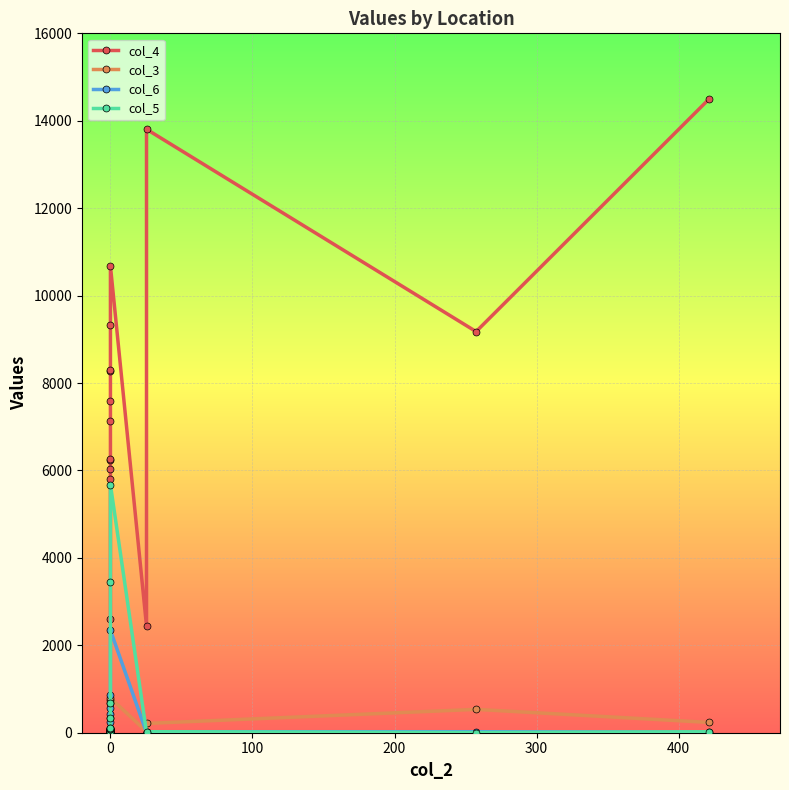

True or false: col_5 and col_4 cross at least once.

False